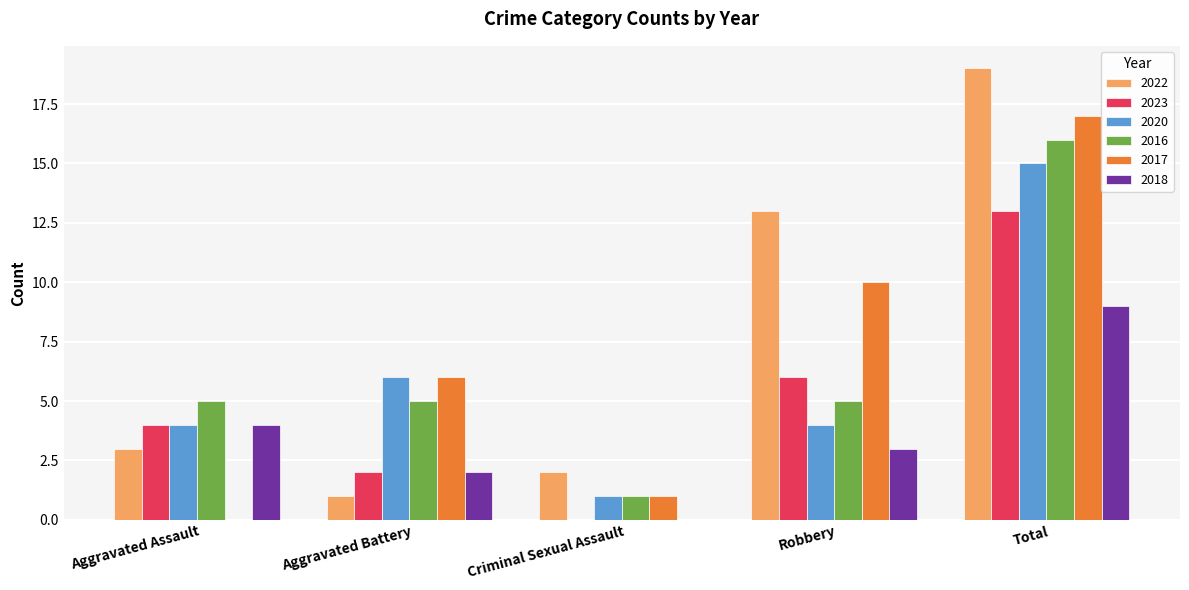

The 2020 series shows 0 at Criminal Sexual Assault. True or false?

False